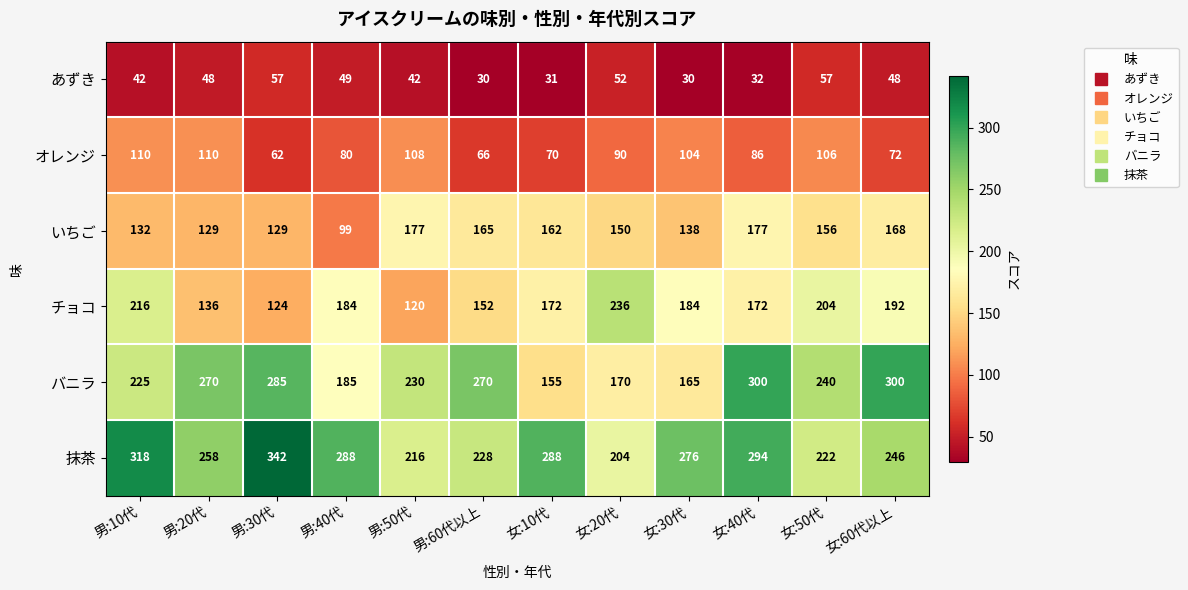

What is the minimum value for いちご?

99